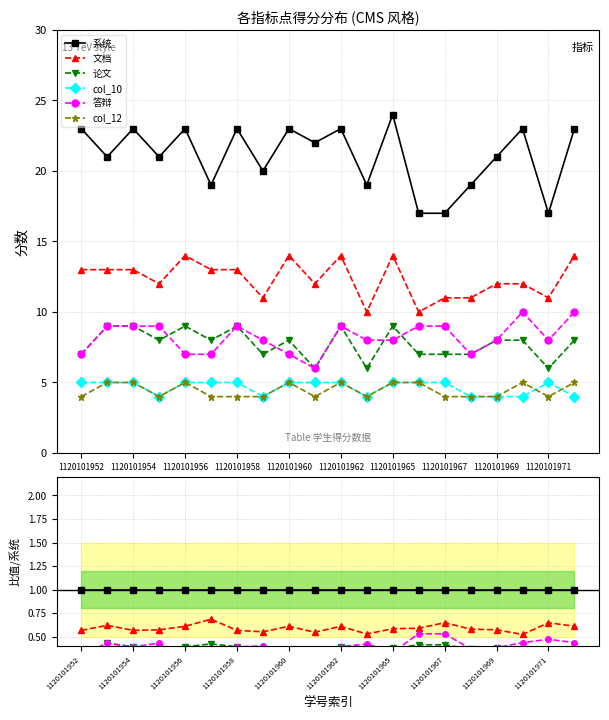

Which series has the largest total across all categories?

系统